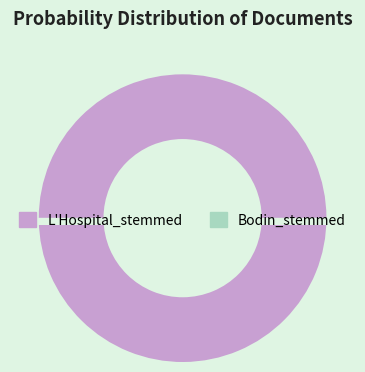

Between L'Hospital_stemmed and Bodin_stemmed, which is larger?

L'Hospital_stemmed